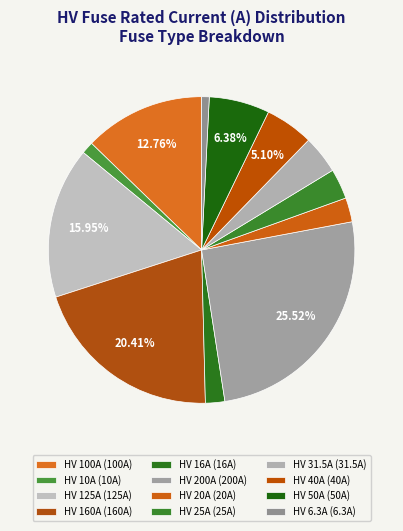

To the nearest percent, what percentage of the pie is HV 125A?

16%